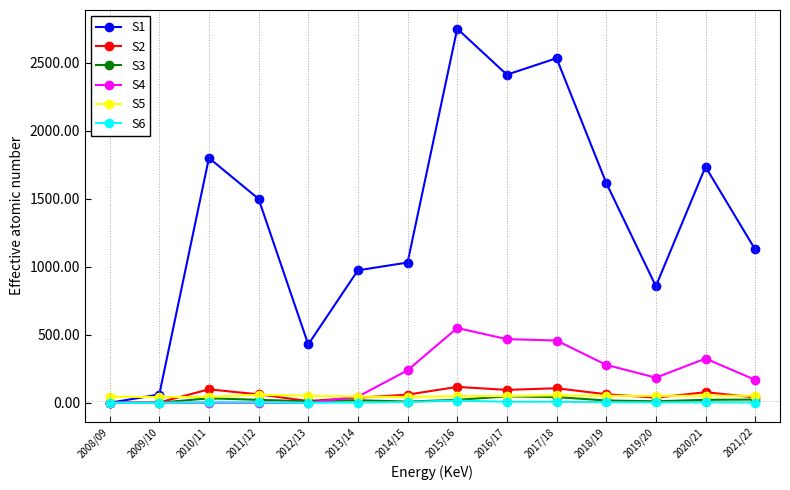

What is the label of the 4th point from the right?

2018/19